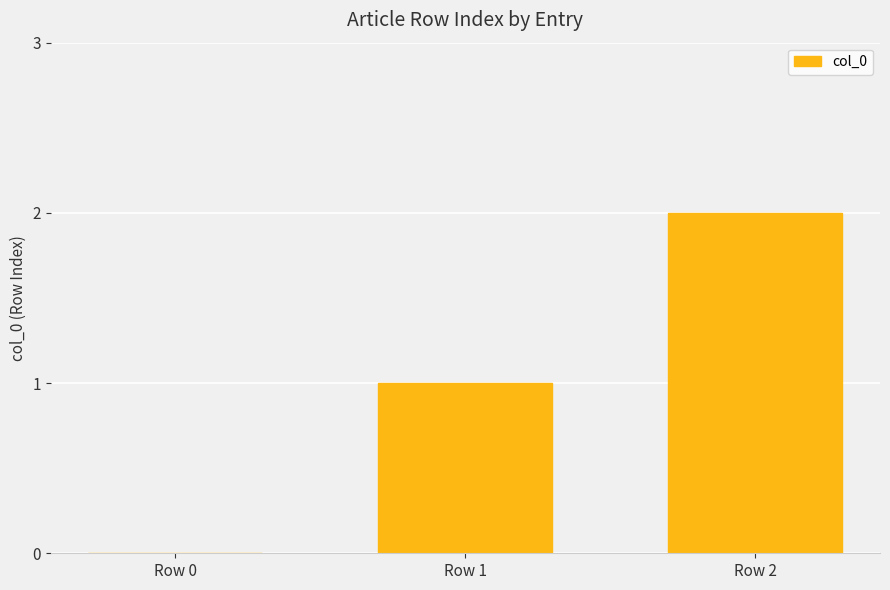

Are the bars grouped side by side (vs. stacked)?

No